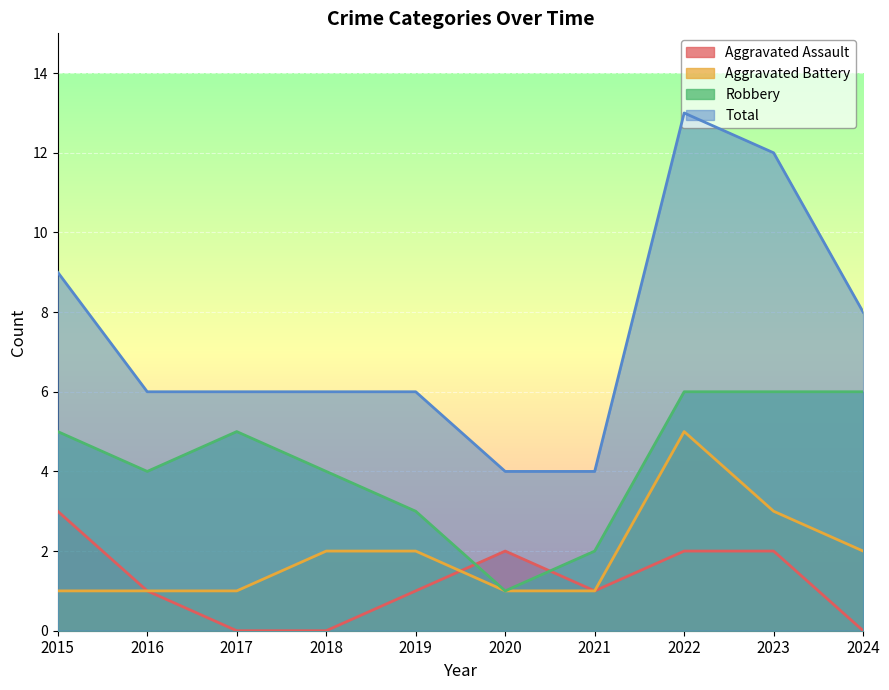

Between 2020 and 2018, which is larger?

2020